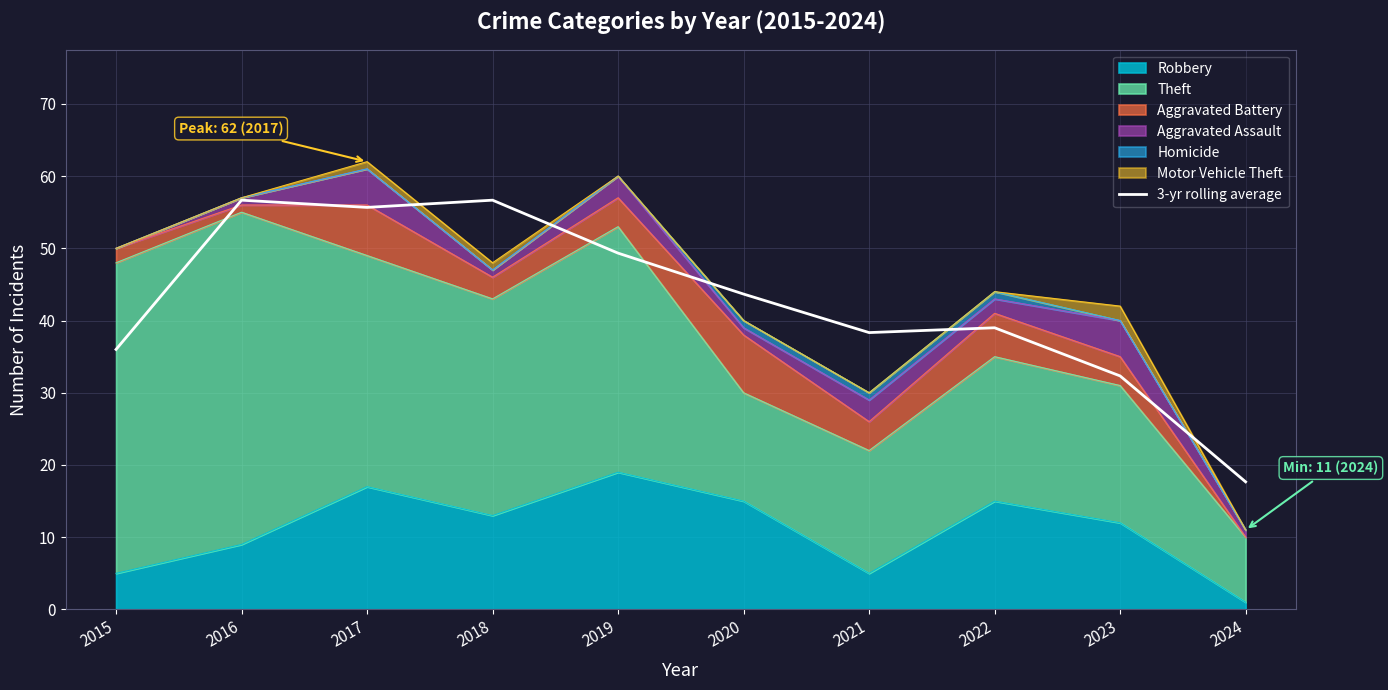

What is the sum of all values?

425.3